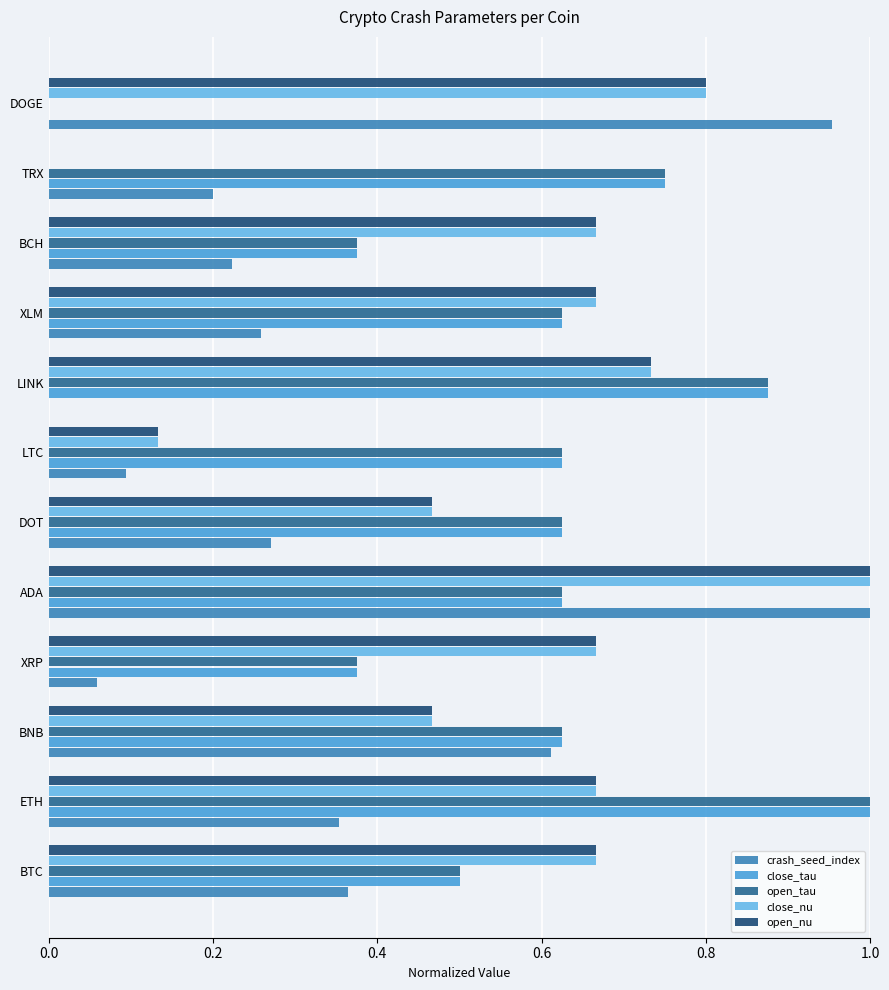

How many distinct data groups are displayed?

5